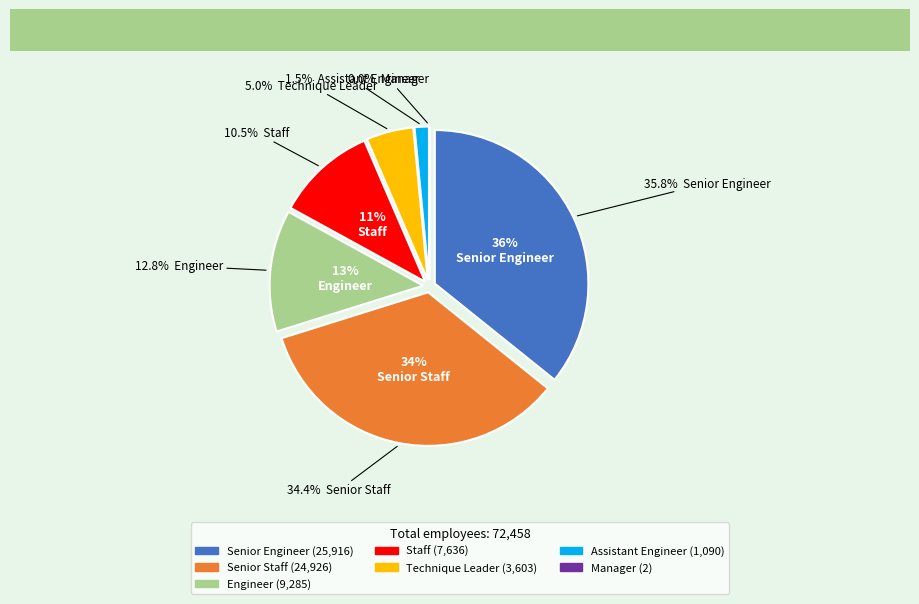

The Senior Engineer slice represents 36% of the pie. True or false?

True